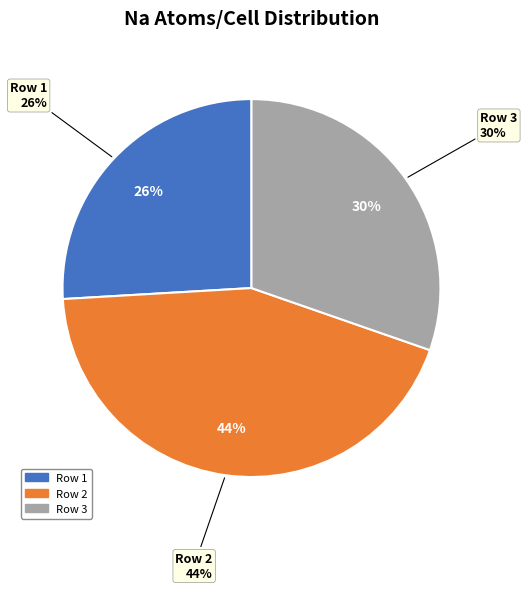

To the nearest percent, what portion does Row 3 represent?

30%